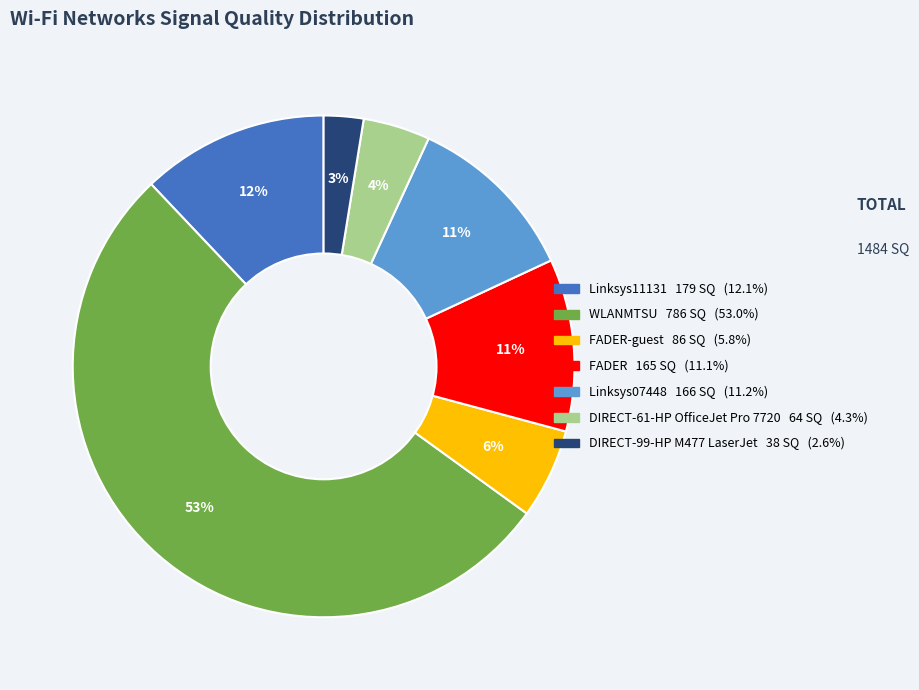

To the nearest percent, what is the average slice percentage?

14%